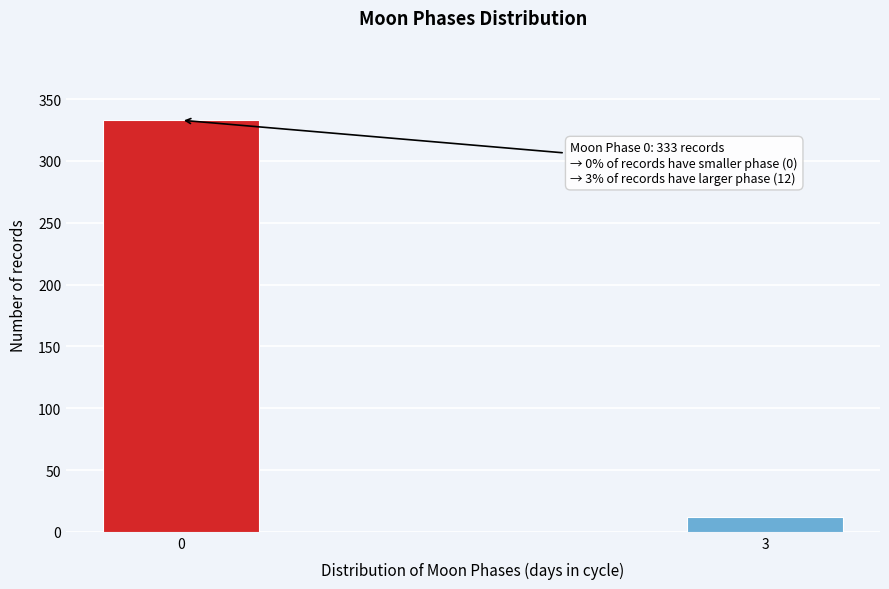

Reading left to right, list all the values displayed in this chart.

333	12